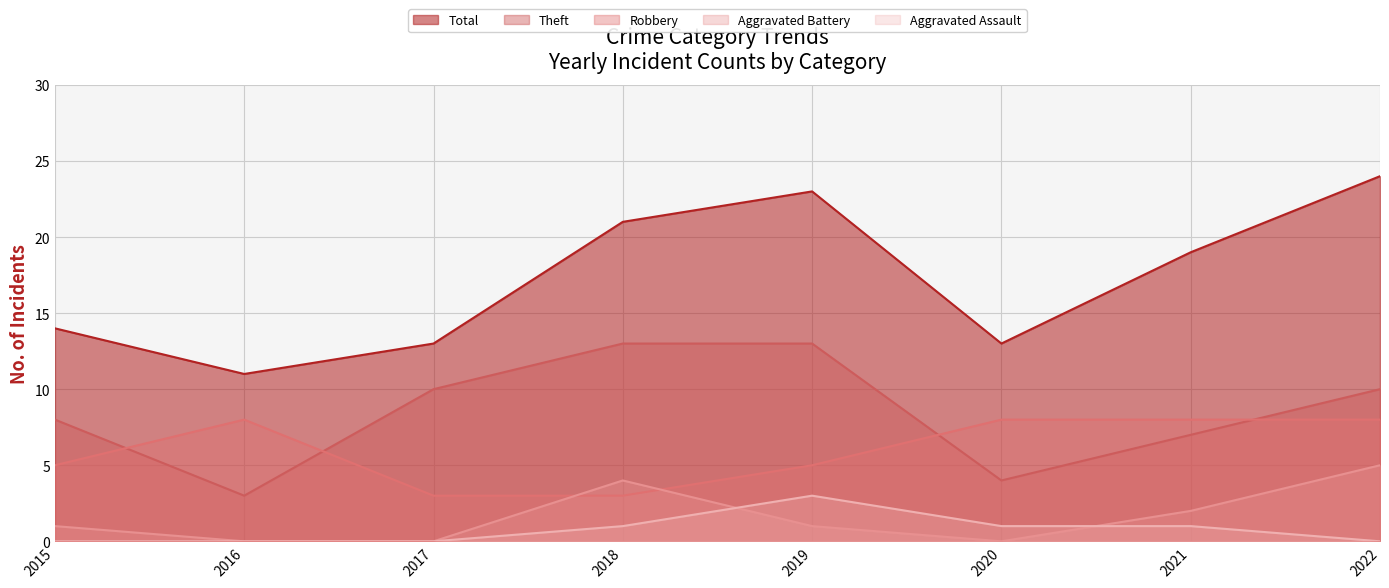

What is the sum of the Theft values at 2021 and 2017?

17